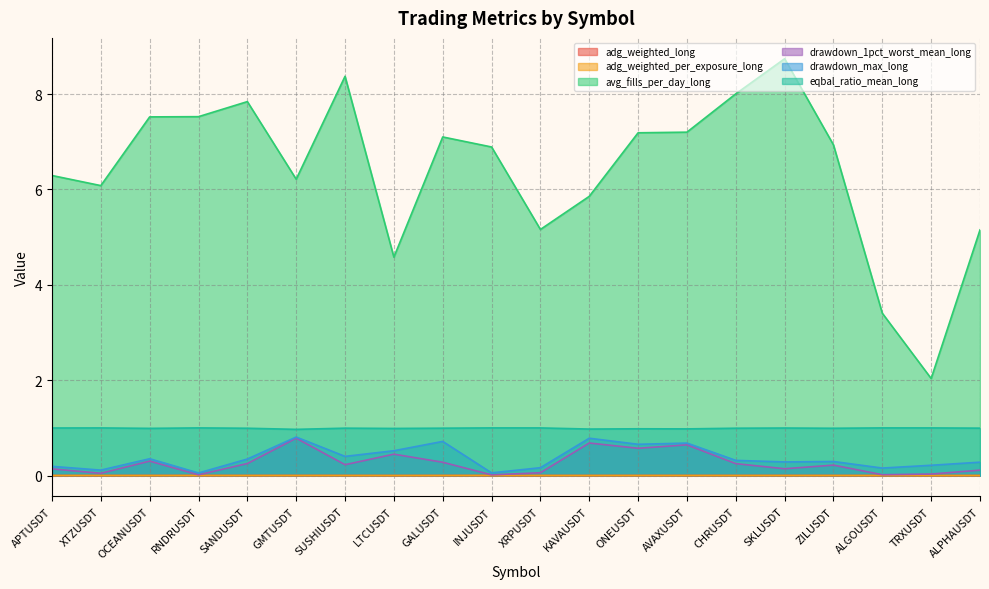

True or false: eqbal_ratio_mean_long has a value of 0.6 at GALUSDT.

False